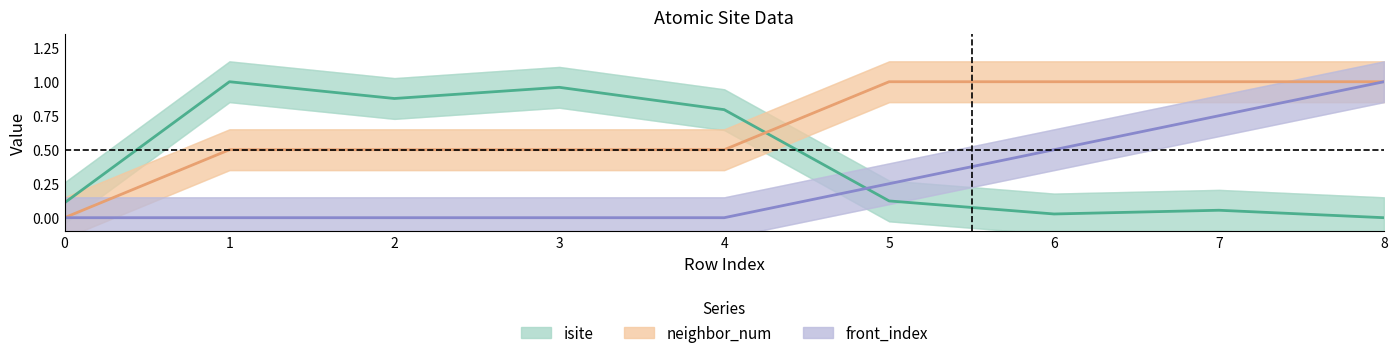

Which series has the largest total across all categories?

neighbor_num